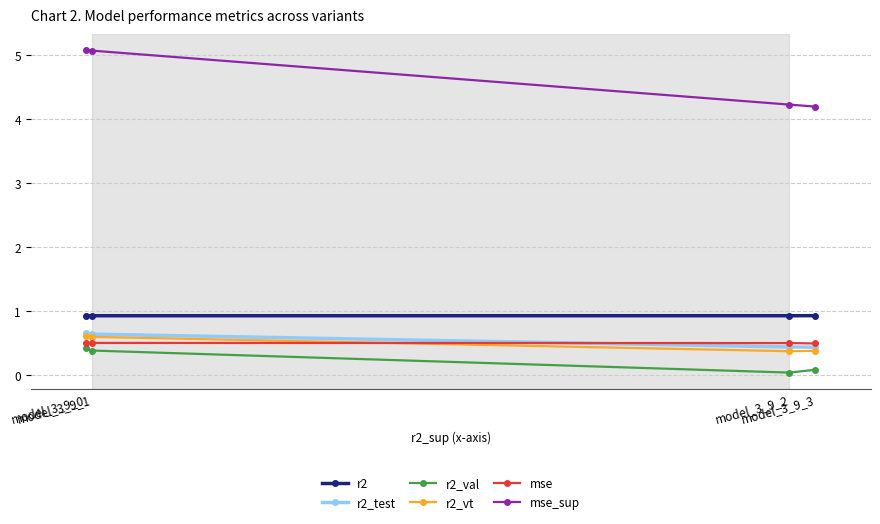

Which series has the largest total across all categories?

mse_sup